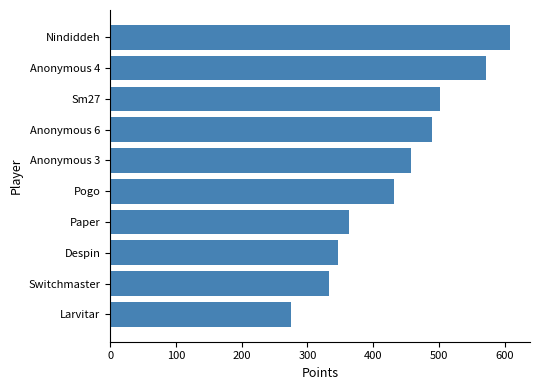

Reading top to bottom, extract all data points from this chart.

608	571	502	490	457	432	363	347	333	275